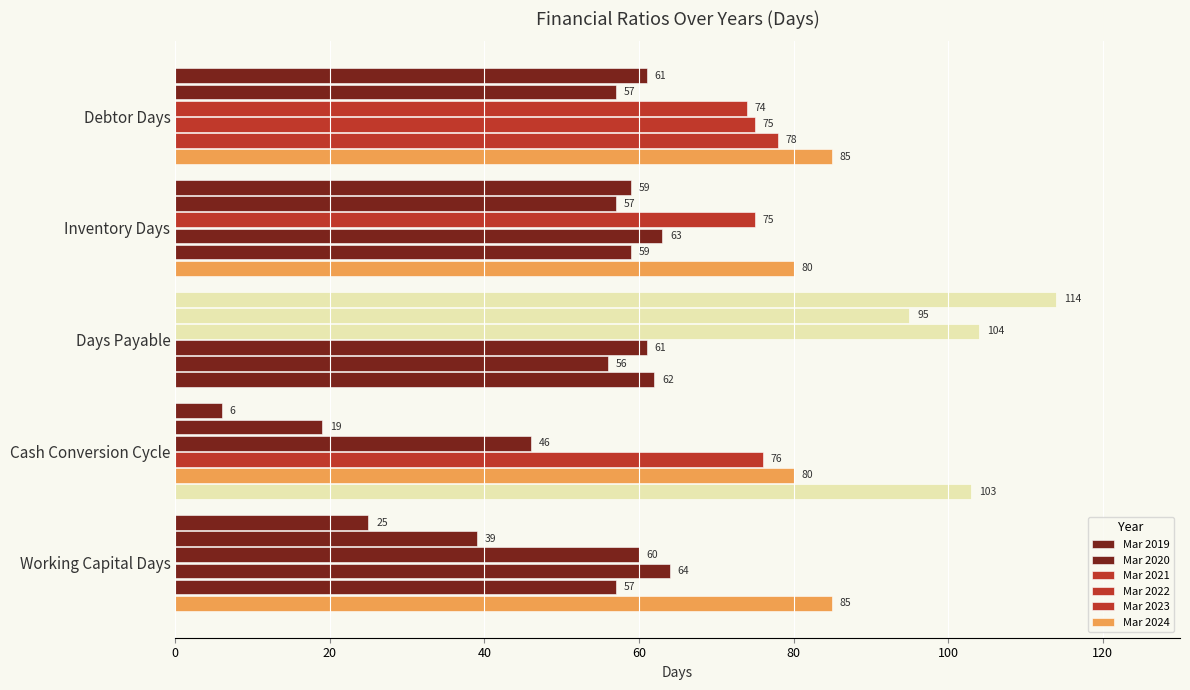

Count the number of data series in this chart.

6